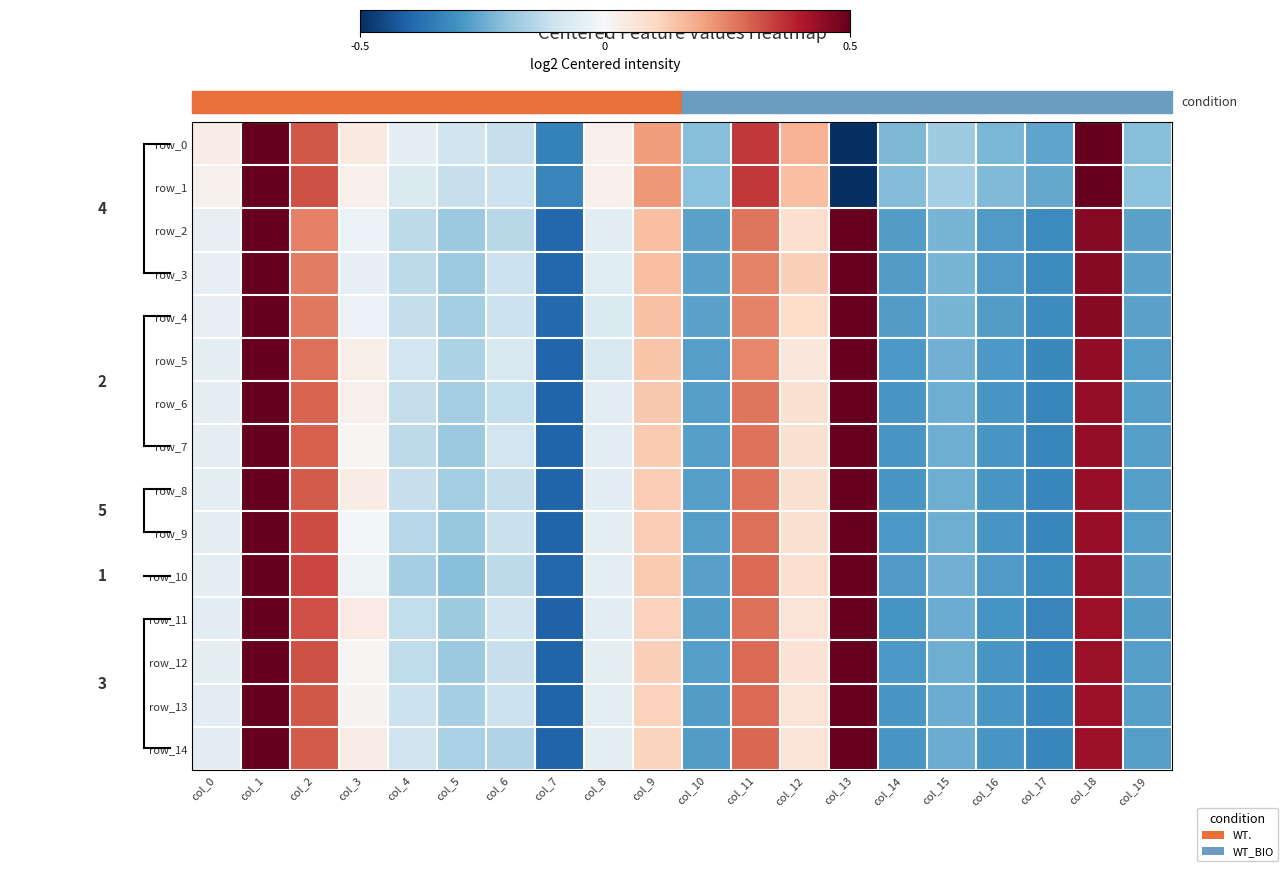

The value of row_6 at col_5 is -0.2. True or false?

False